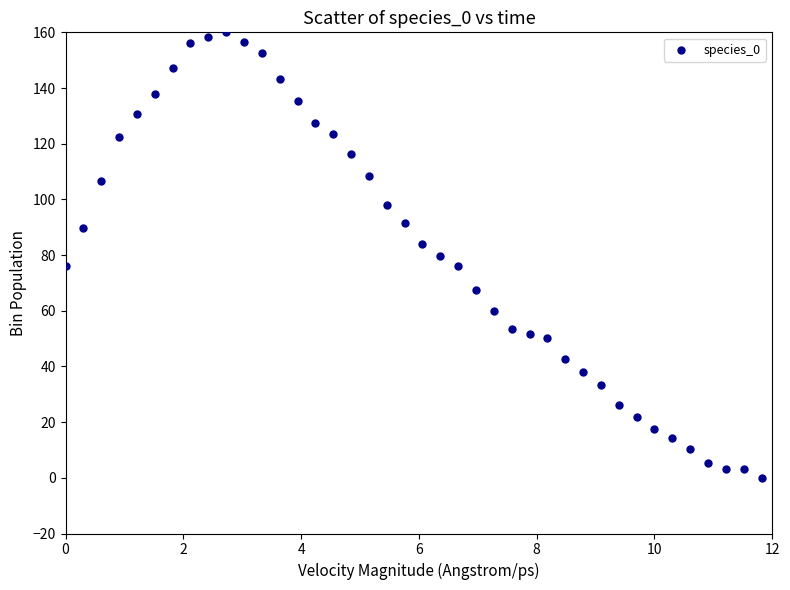

What is the range of X values (max minus min)?

11.8